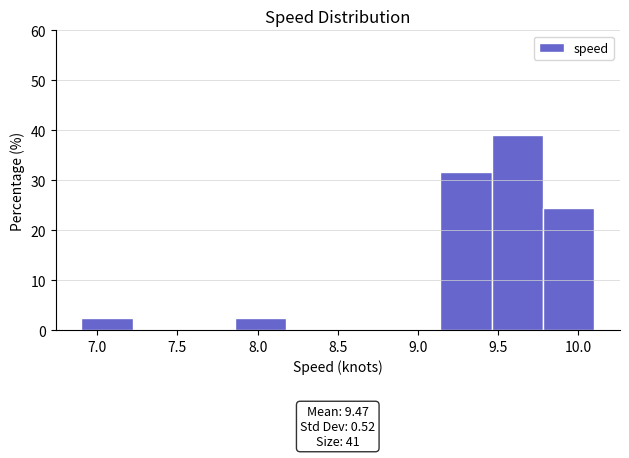

Which range on the x-axis has the tallest bar?

9.46 to 9.78